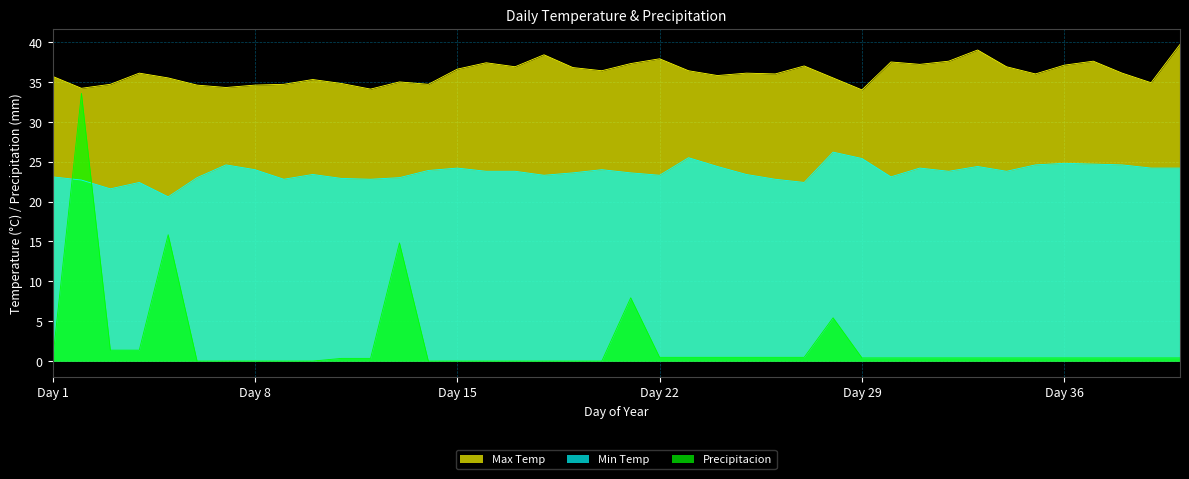

At how many categories does at least one series exceed 5?

40